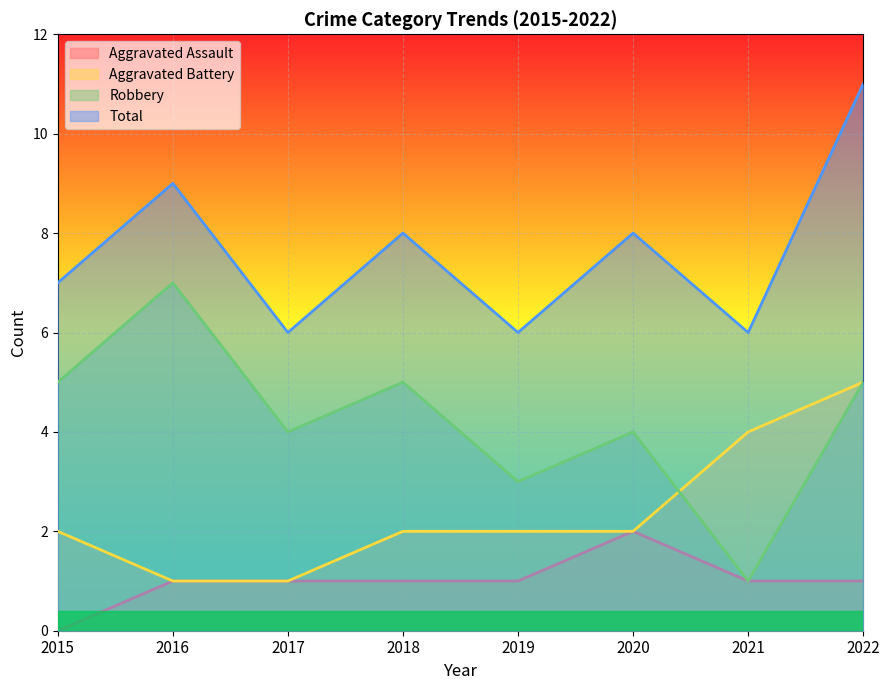

True or false: Aggravated Assault and Robbery cross at least once.

False